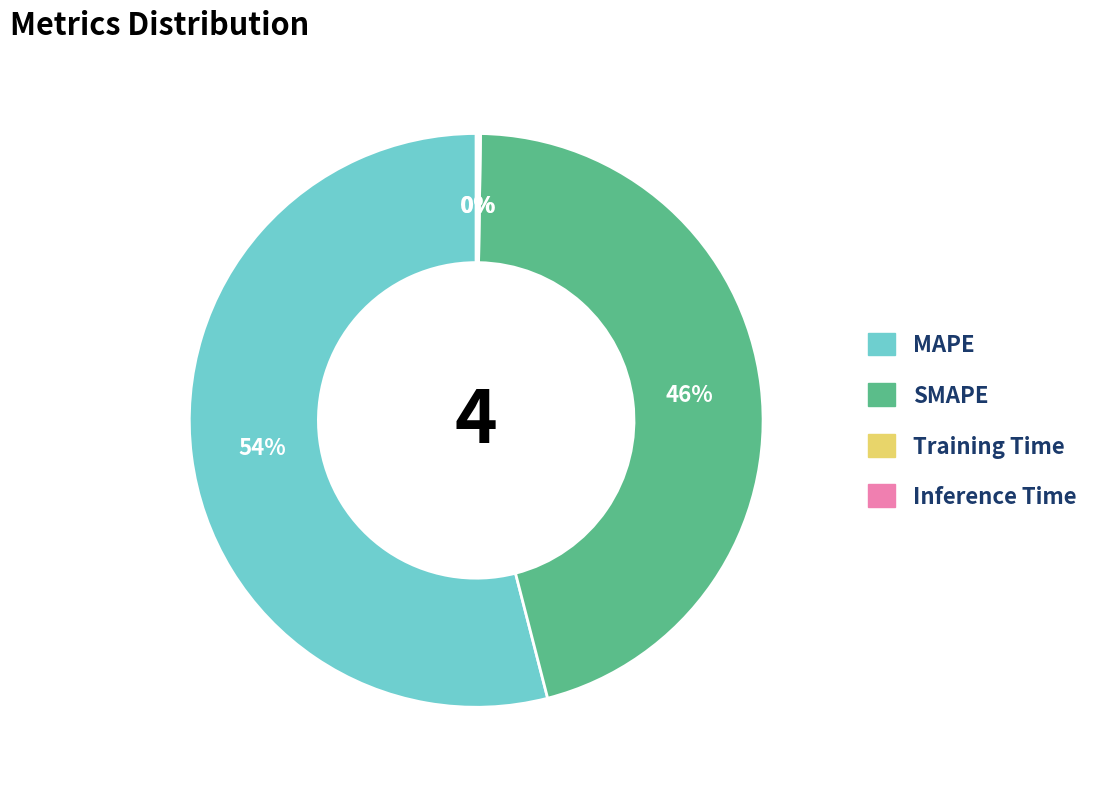

True or false: SMAPE accounts for 46% of the total.

True